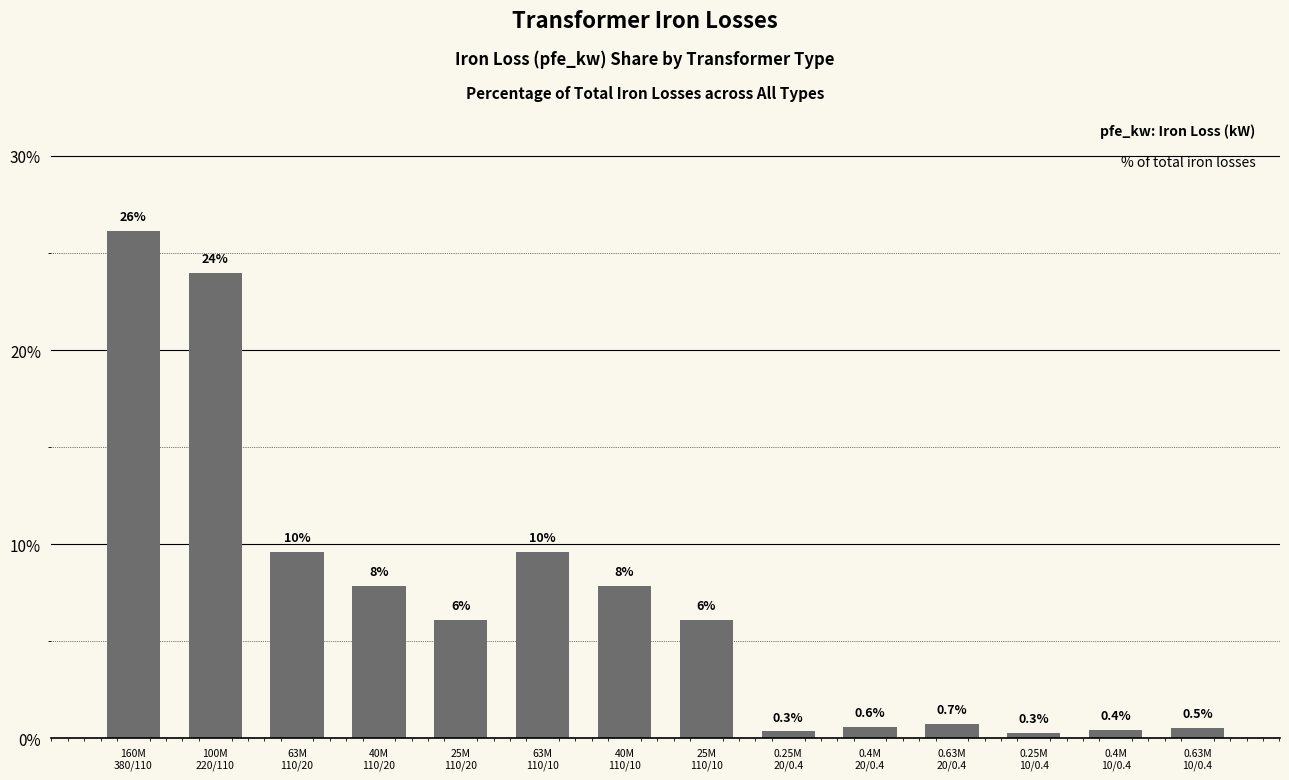

What is the sum of all values?

100.0